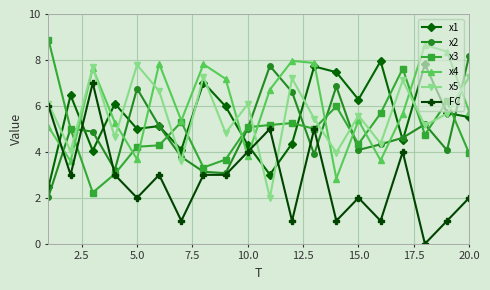

True or false: x1 and x3 cross at least once.

True